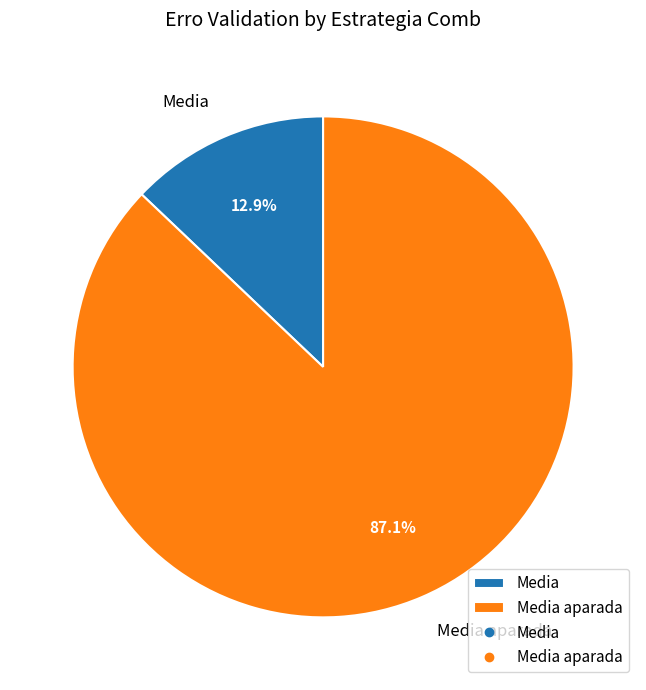

Rank the categories by value from lowest to highest.

Media, Media aparada